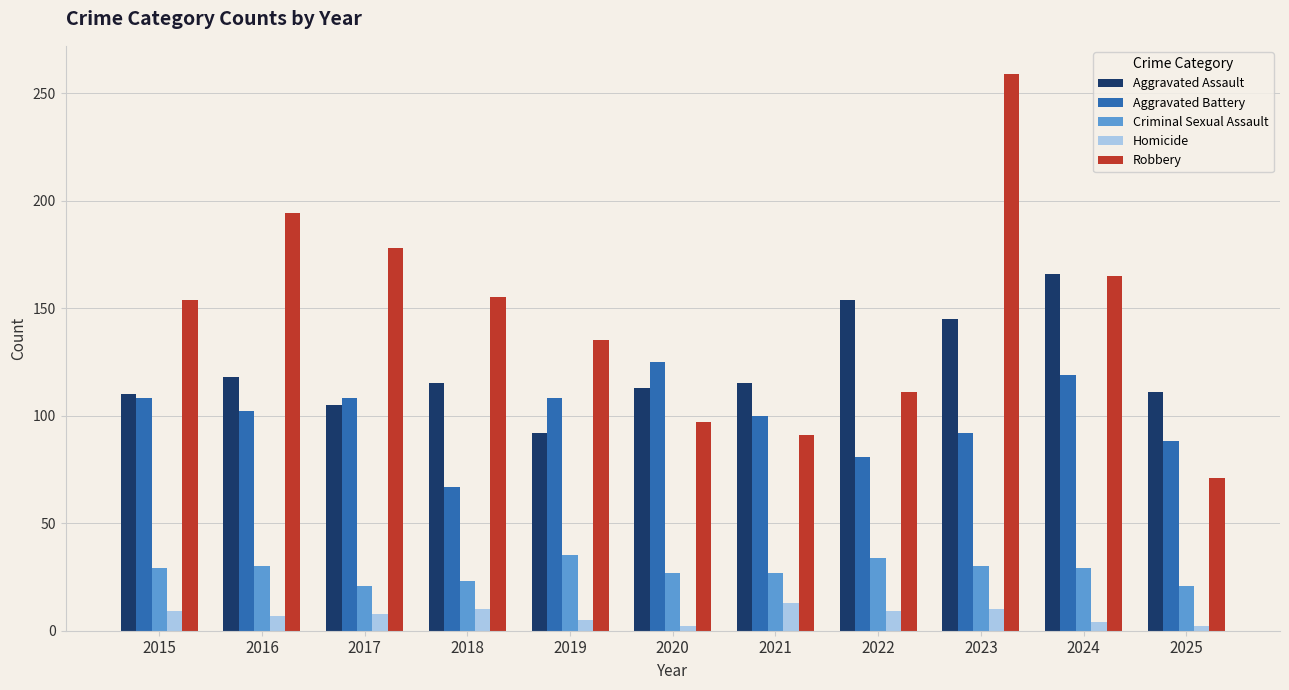

Which category has the highest value in the Aggravated Battery series?

2020